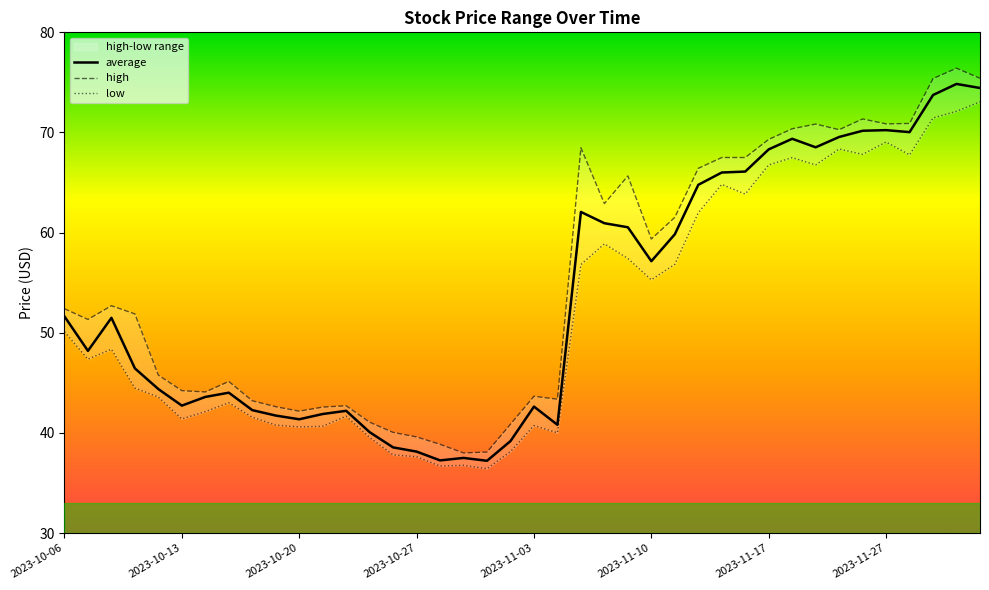

True or false: average has a value of 106.8 at 39.

False